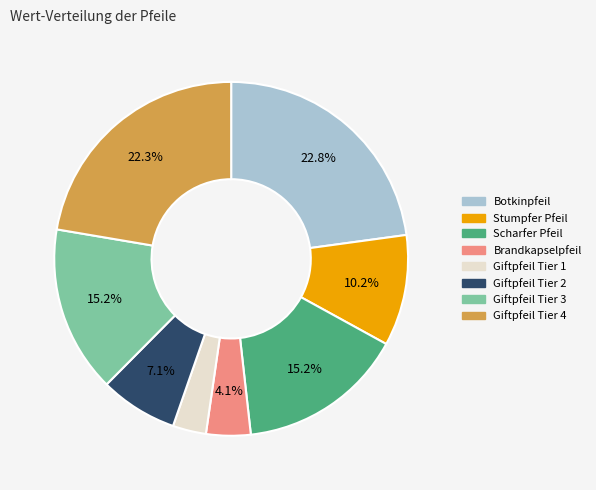

Between Giftpfeil Tier 1 and Stumpfer Pfeil, which is larger?

Stumpfer Pfeil